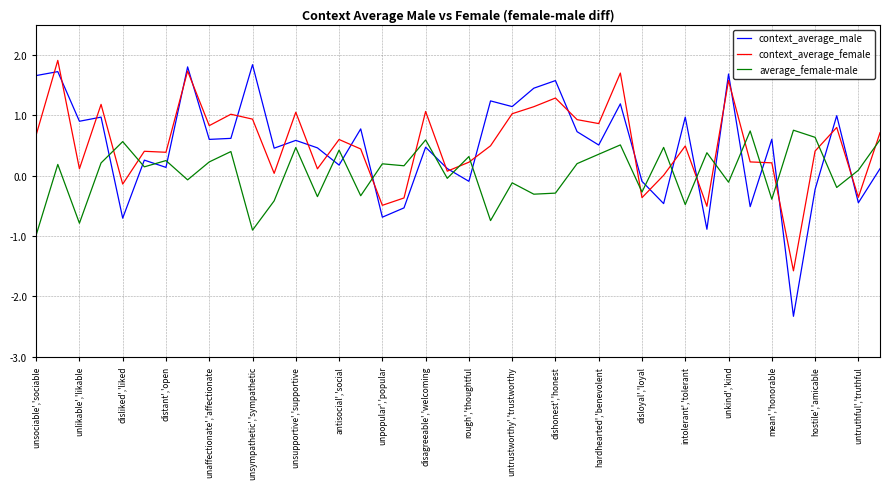

How many intersections are there between context_average_female and average_female-male?

16